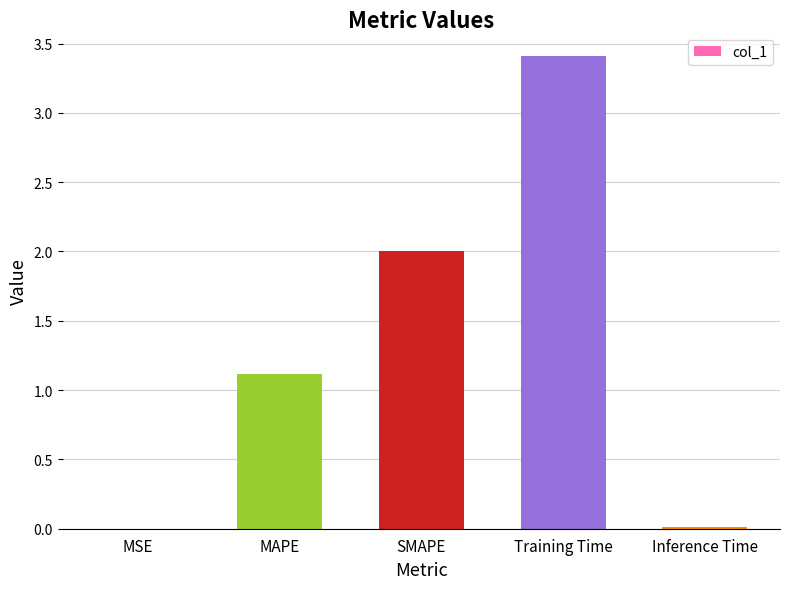

Which has a higher value, SMAPE or Inference Time?

SMAPE